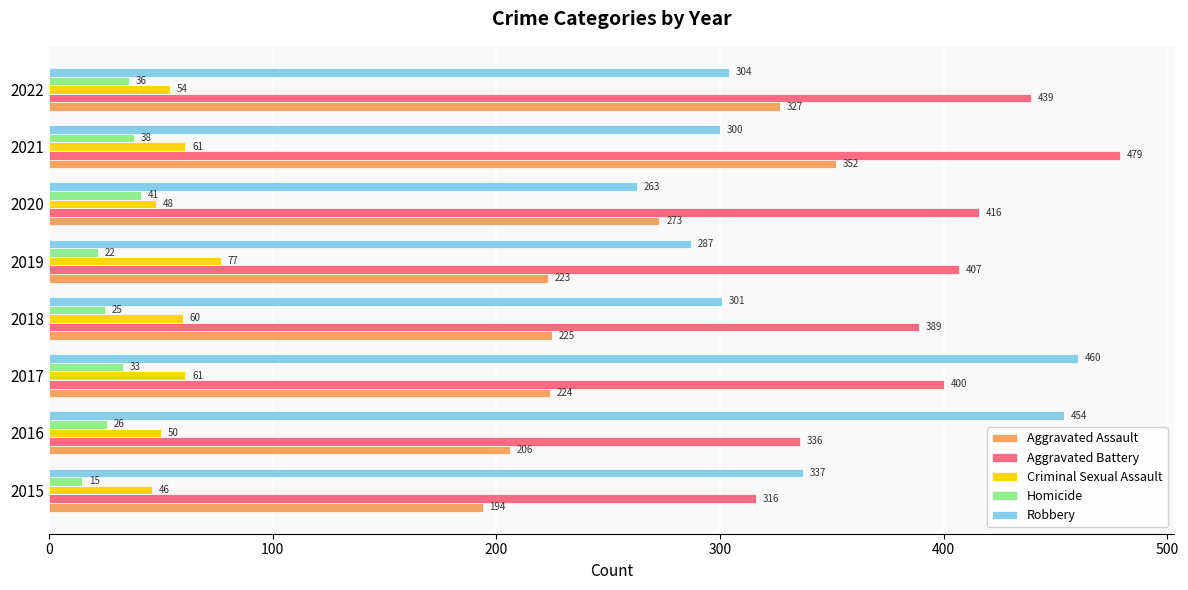

Which category has the highest value across all series?

2021